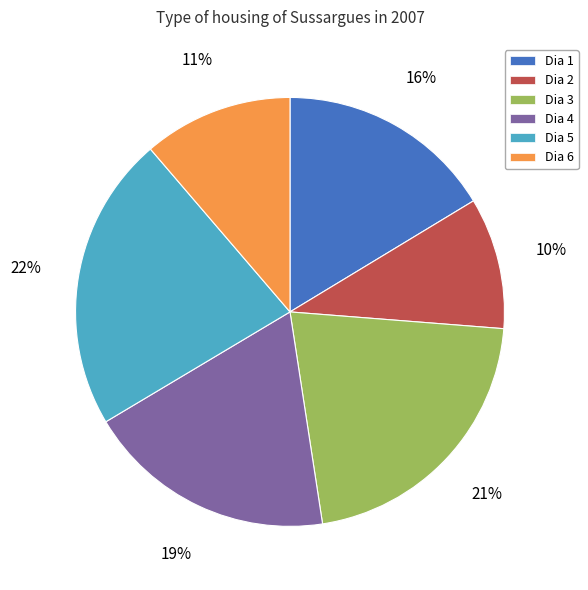

Is there any slice that represents more than half of the pie?

No